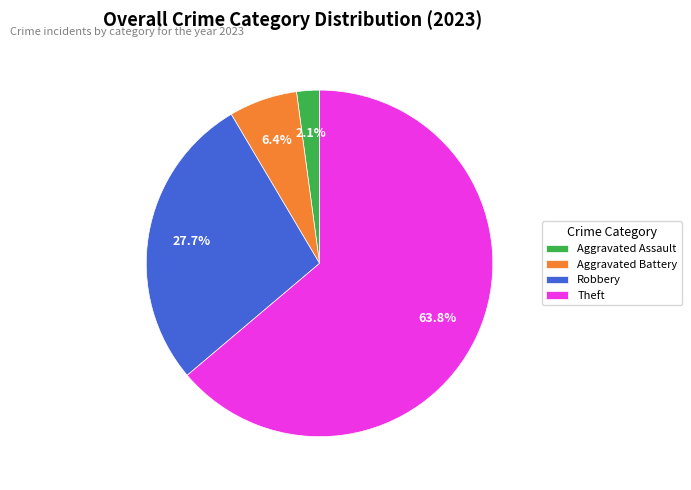

Which slice is the smallest?

Aggravated Assault